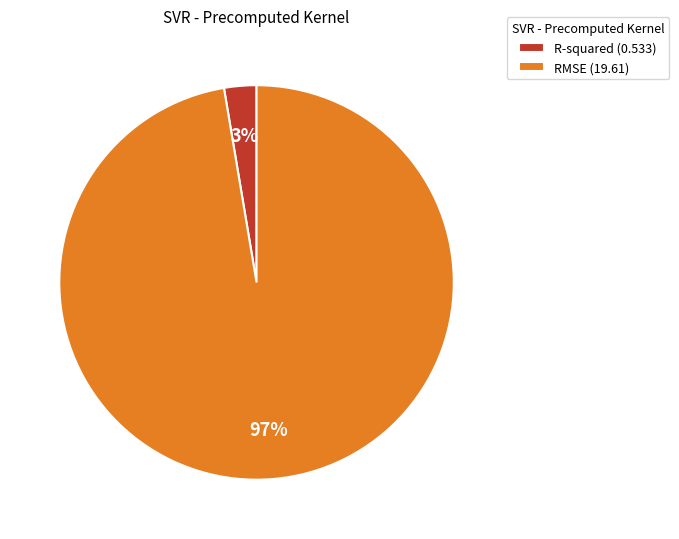

Does R-squared represent more than half of the total?

No